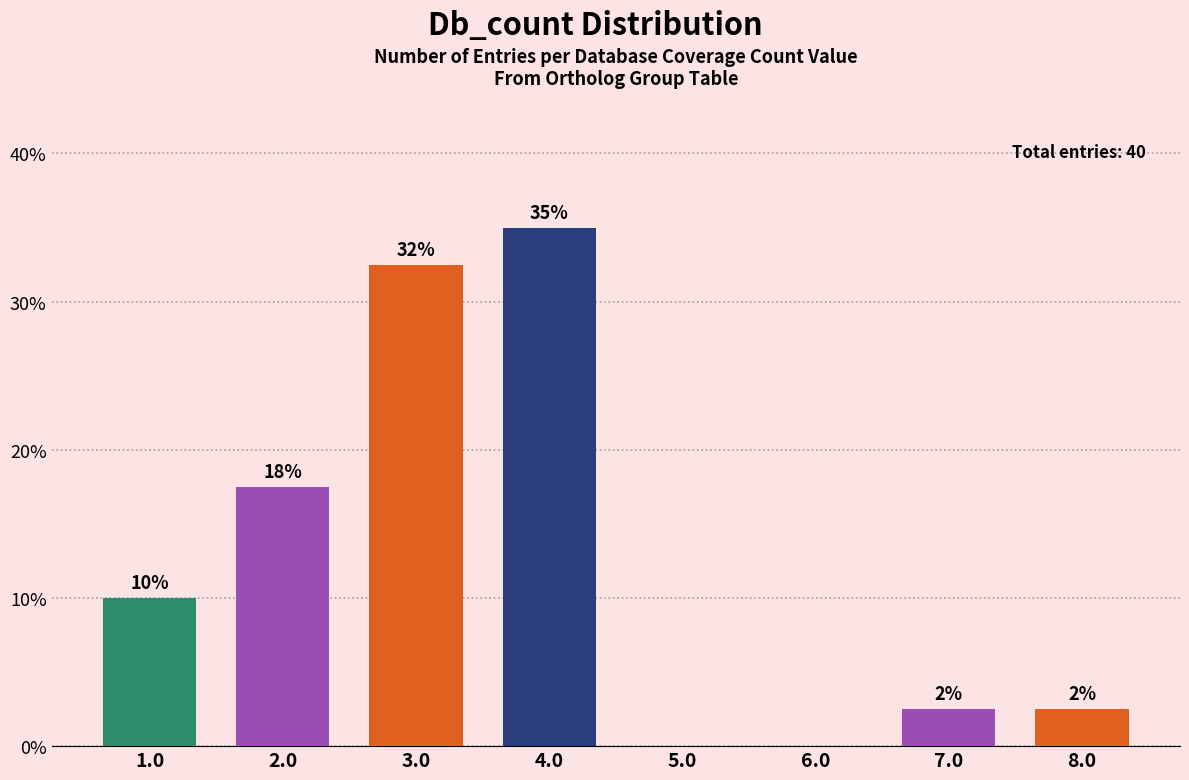

How many bars are there in total?

8